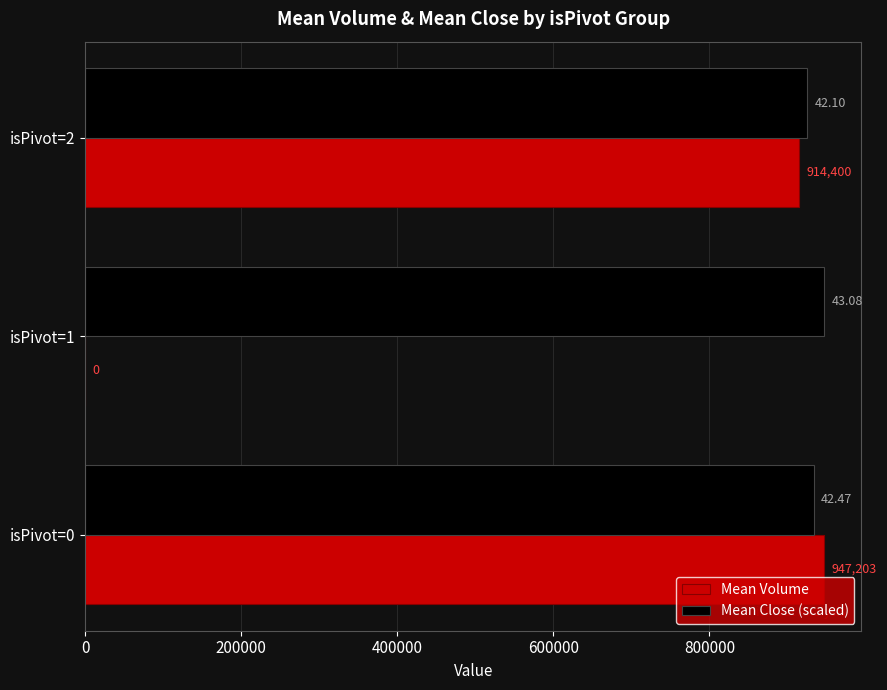

Which series has the largest total across all categories?

Mean Close (scaled)